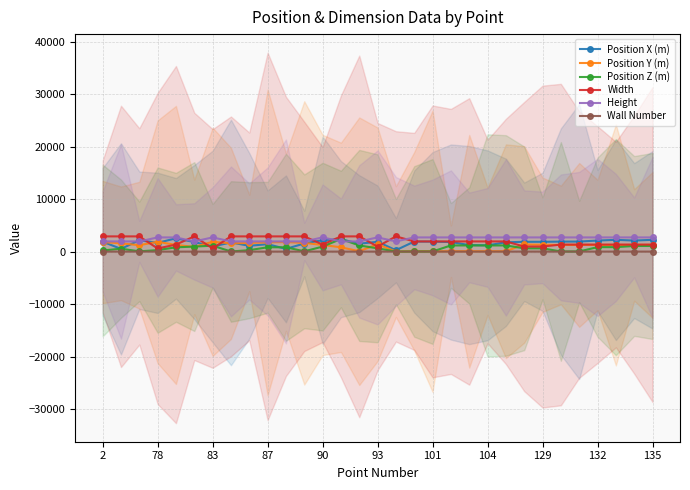

What are all the series names shown in the legend?

Position X (m), Position Y (m), Position Z (m), Width, Height, Wall Number